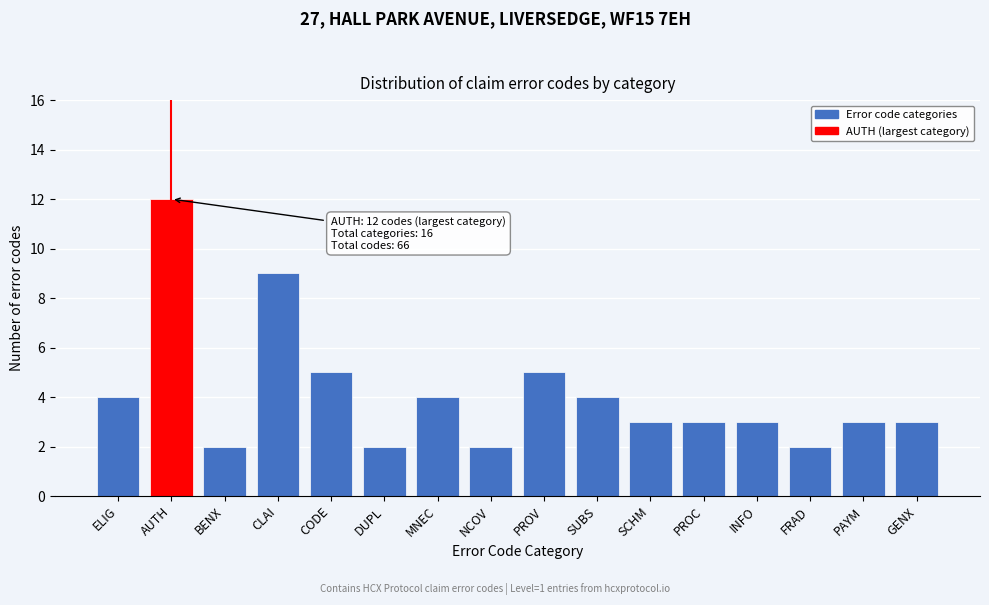

Reading right to left, extract all data points from this chart.

3	3	2	3	3	3	4	5	2	4	2	5	9	2	12	4